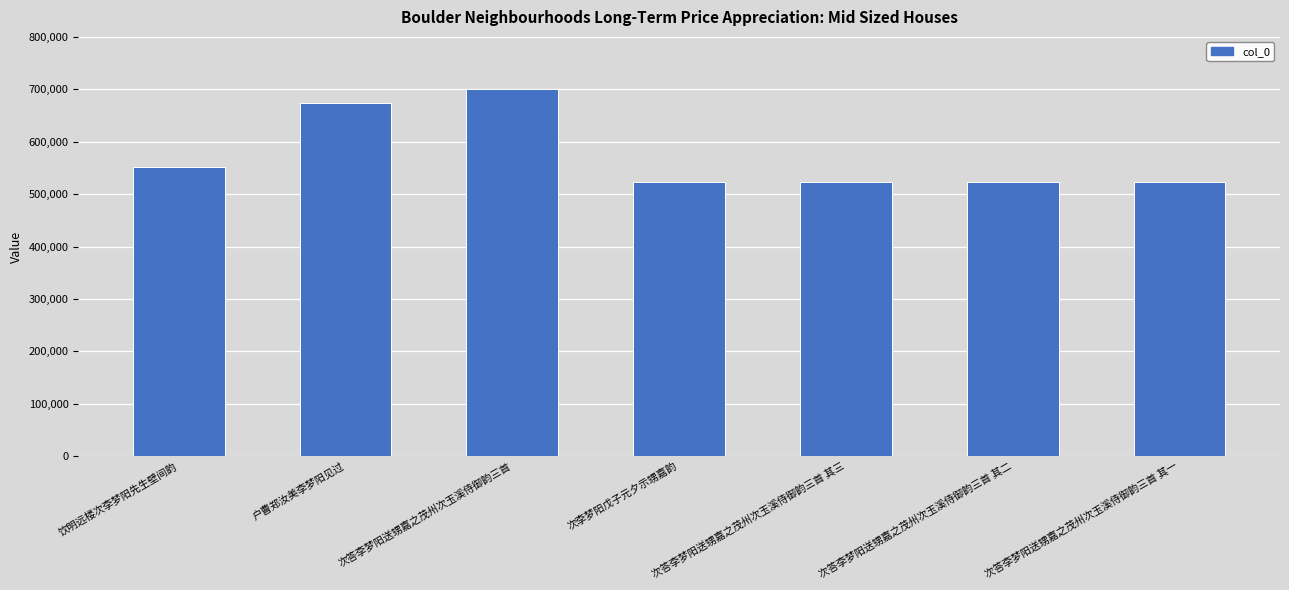

What is the sum of all values?

4016630